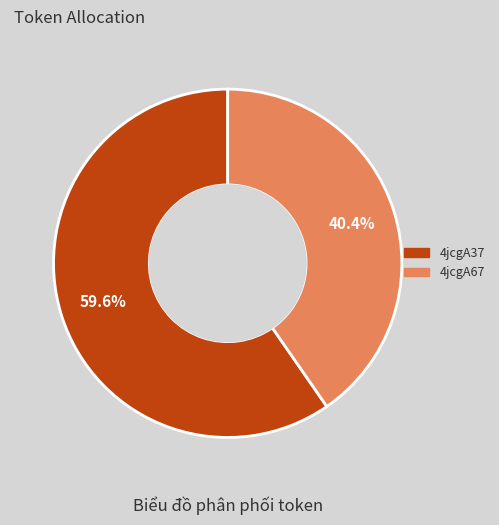

What is the majority slice?

4jcgA37